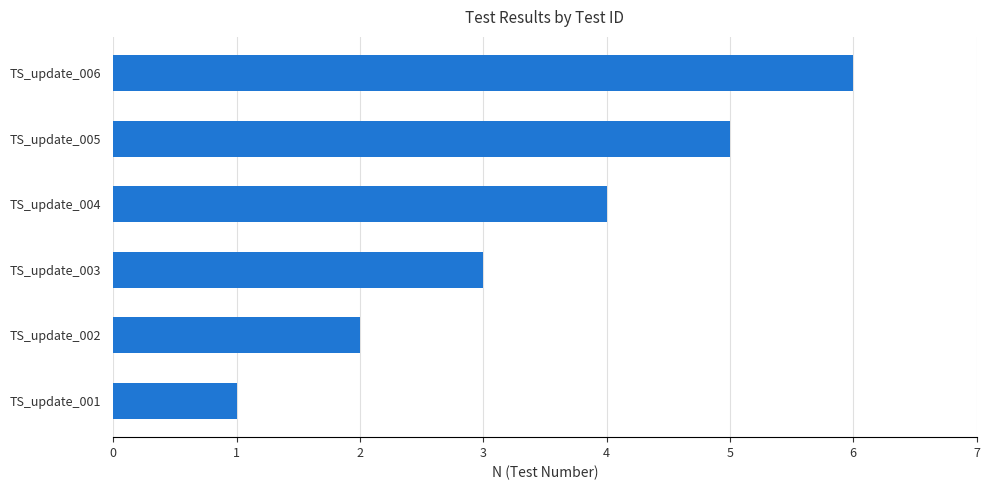

List the labels in order of value, smallest first.

TS_update_001, TS_update_002, TS_update_003, TS_update_004, TS_update_005, TS_update_006